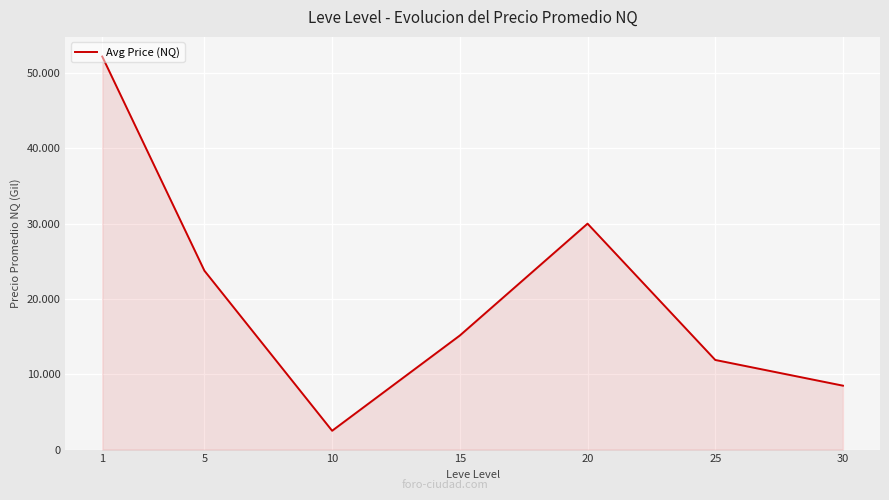

True or false: the data shows 11490.8 at 30.

False